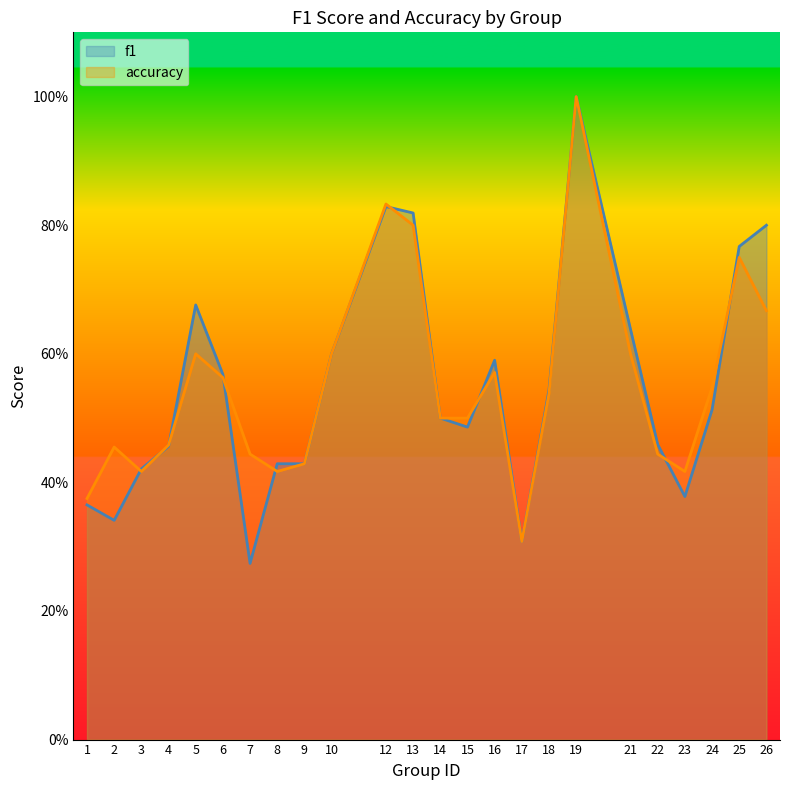

Read the f1 value at 17.

0.3